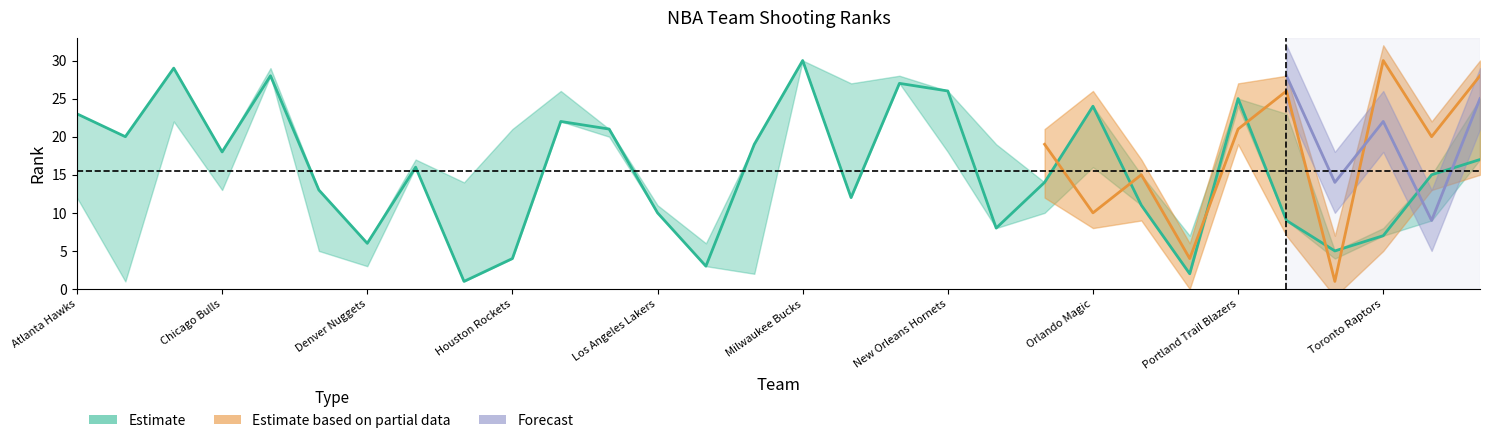

Is it true that FGM_RANK equals 12 at New York Knicks?

False